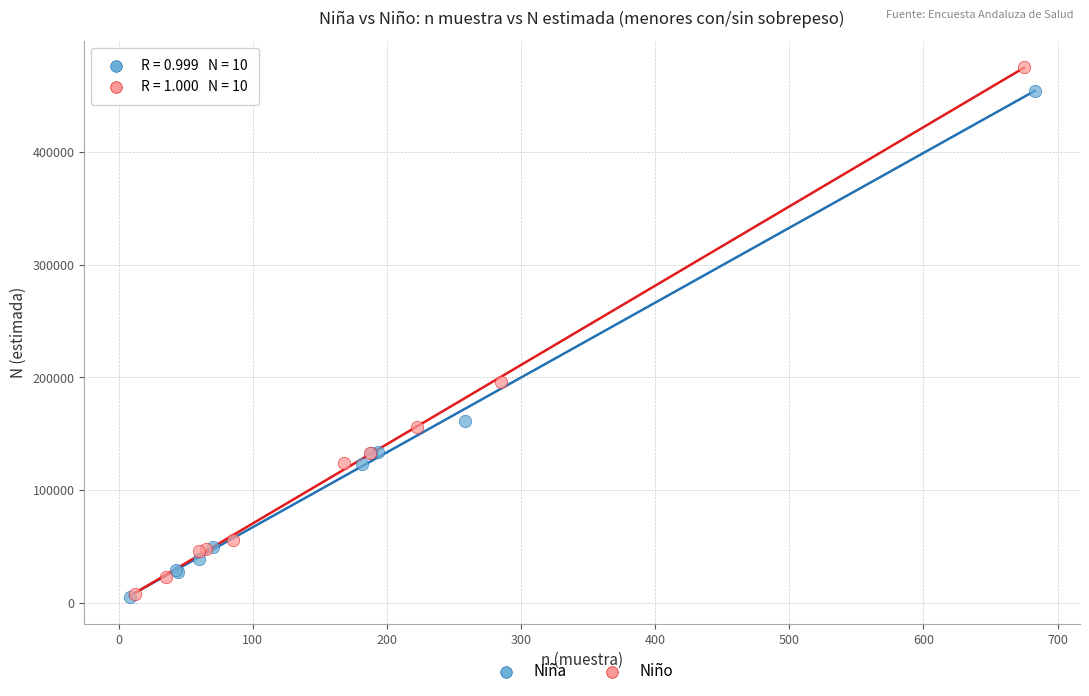

Which series contains the highest Y value?

Niño